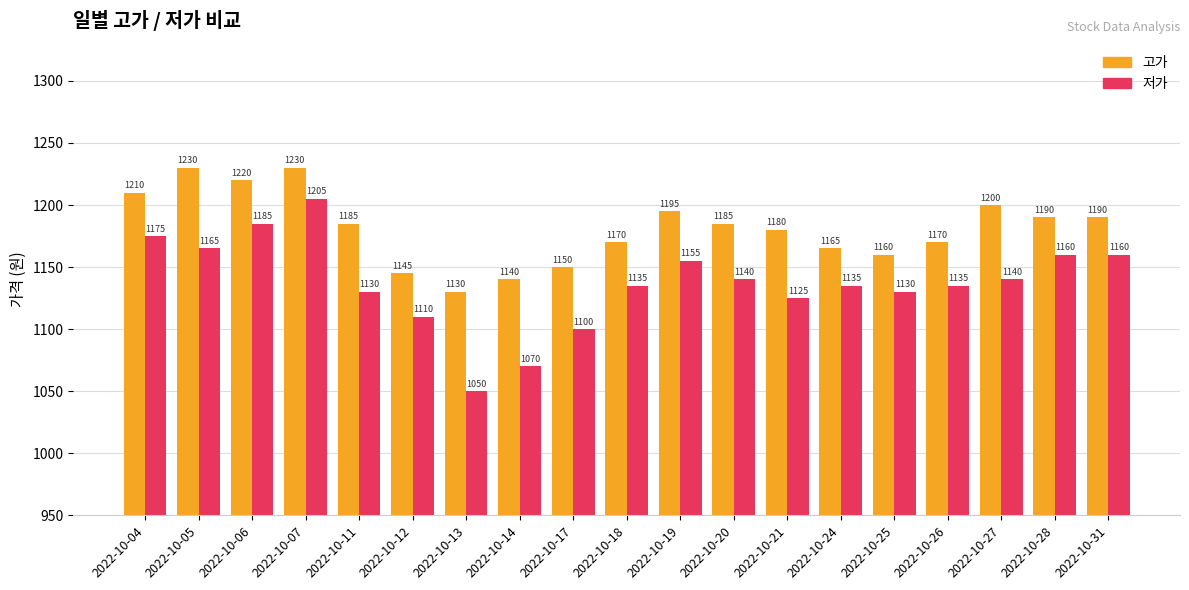

Count the number of data series in this chart.

2